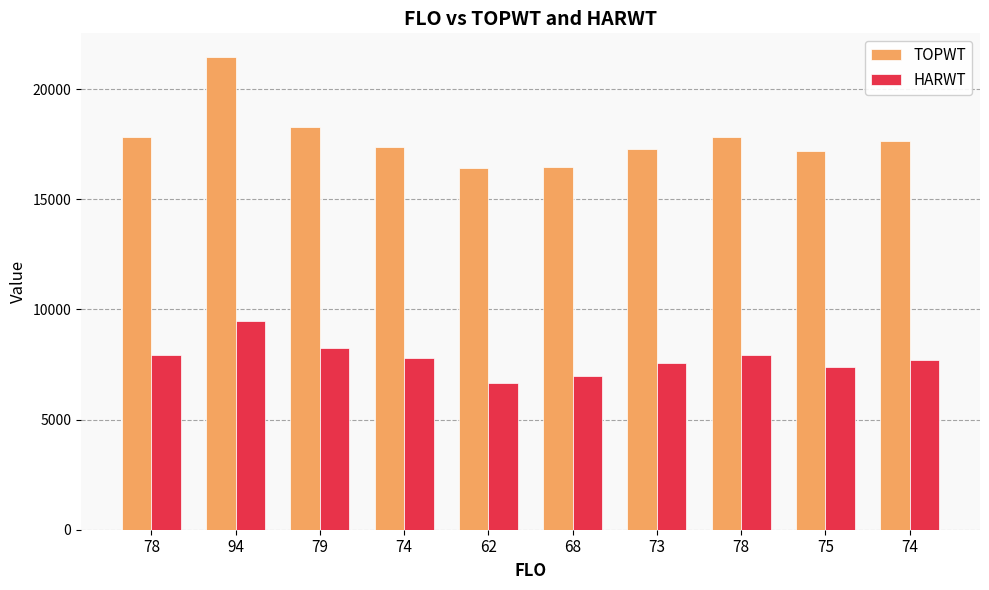

At which label does HARWT reach its minimum?

62